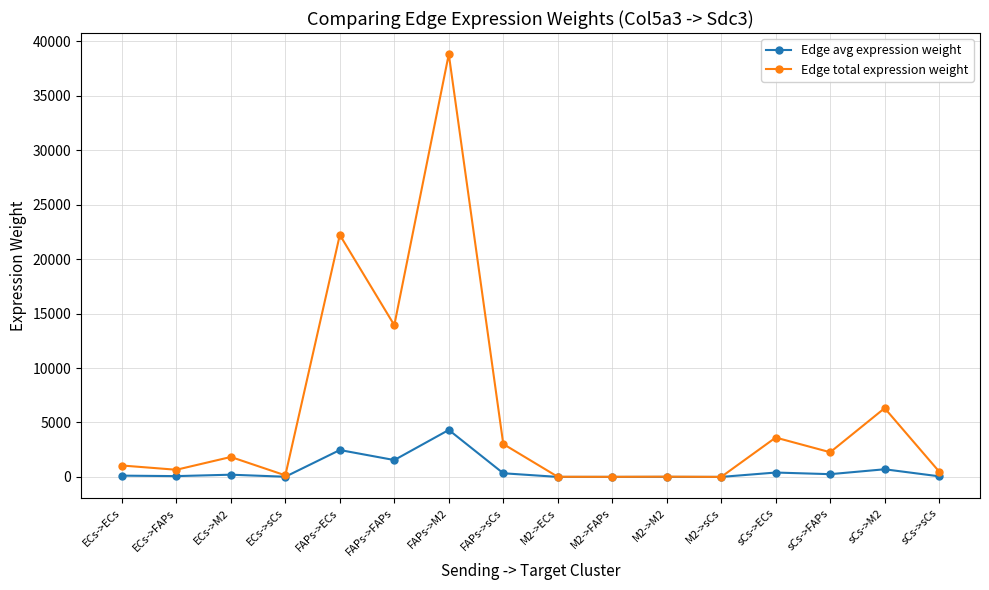

What are all the series names shown in the legend?

Edge avg expression weight, Edge total expression weight